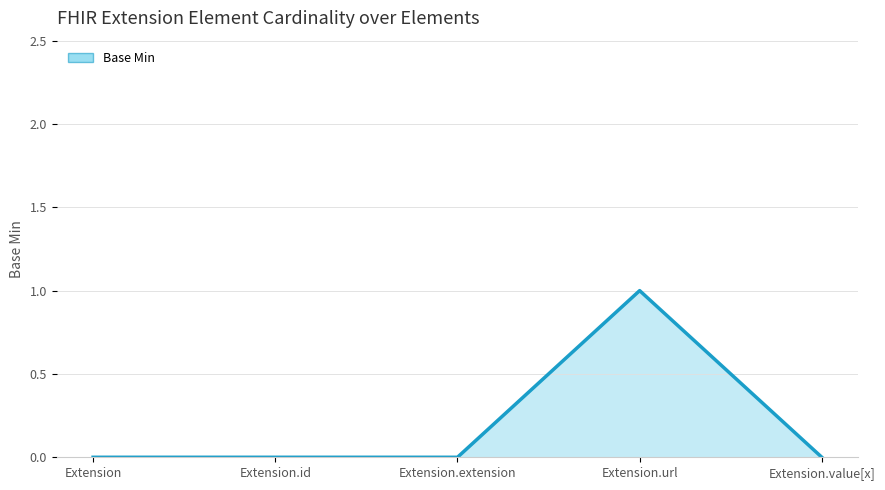

At which category does the chart reach its peak across all series?

Extension.url